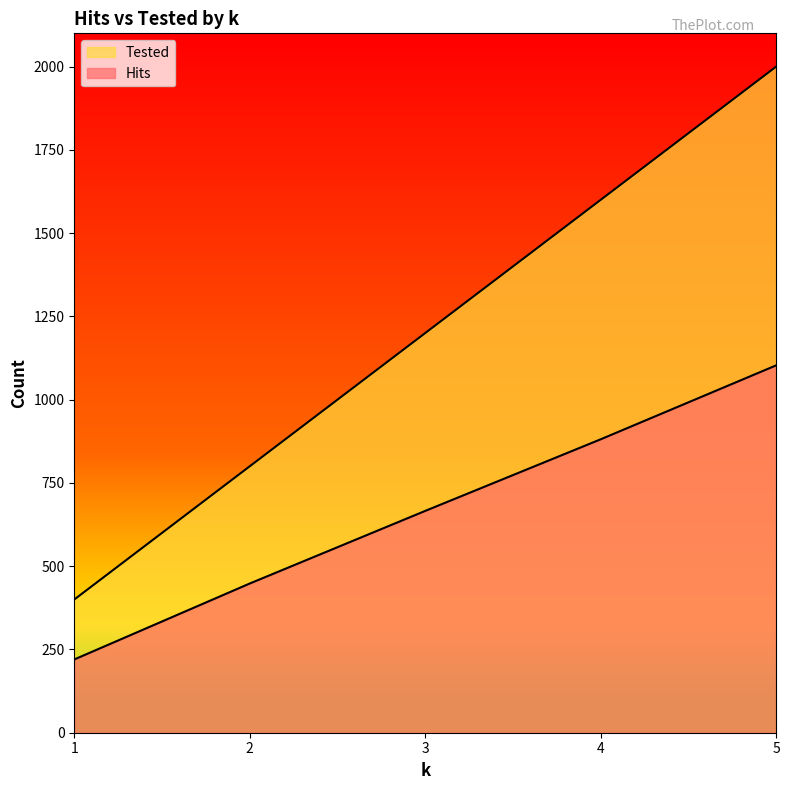

Which series changed the most between 4 and 5?

Tested